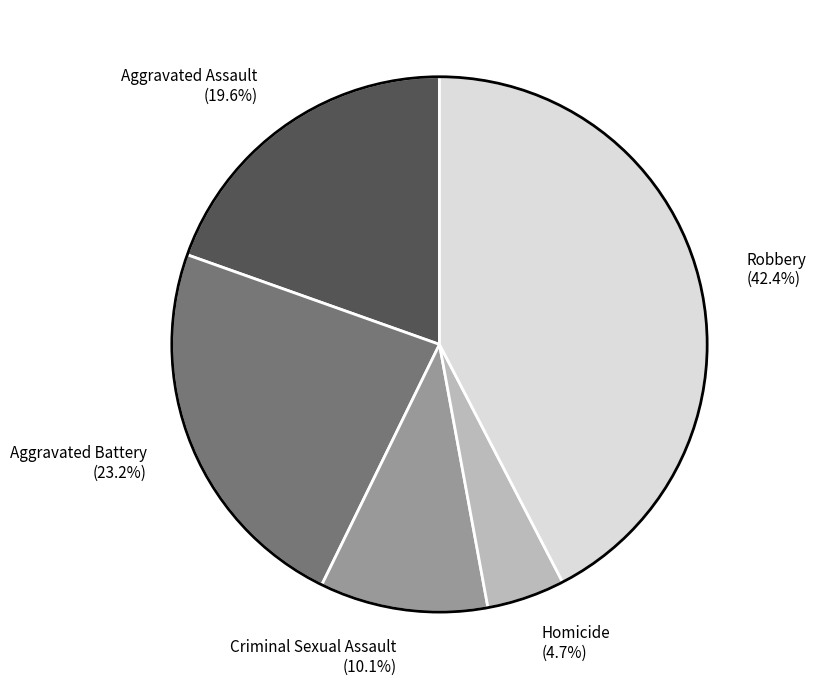

To the nearest percent, what is the average slice percentage?

20%